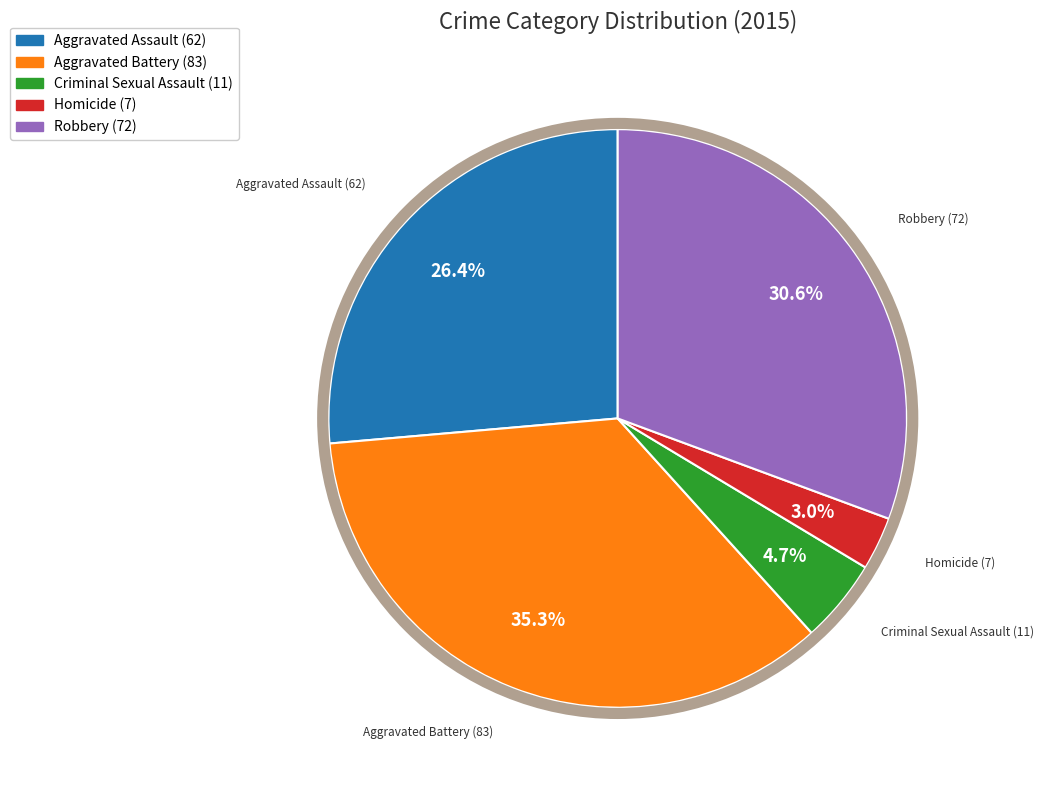

How many slices are in this pie chart?

5